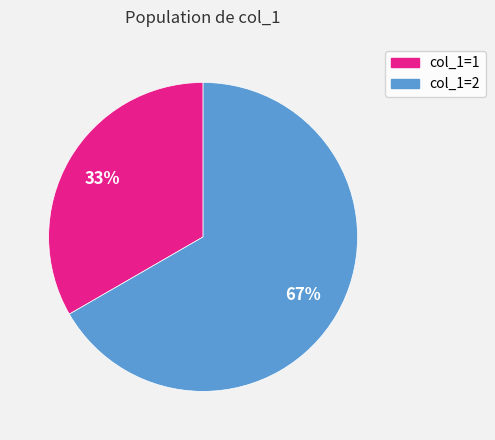

Count the number of slices in the pie.

2